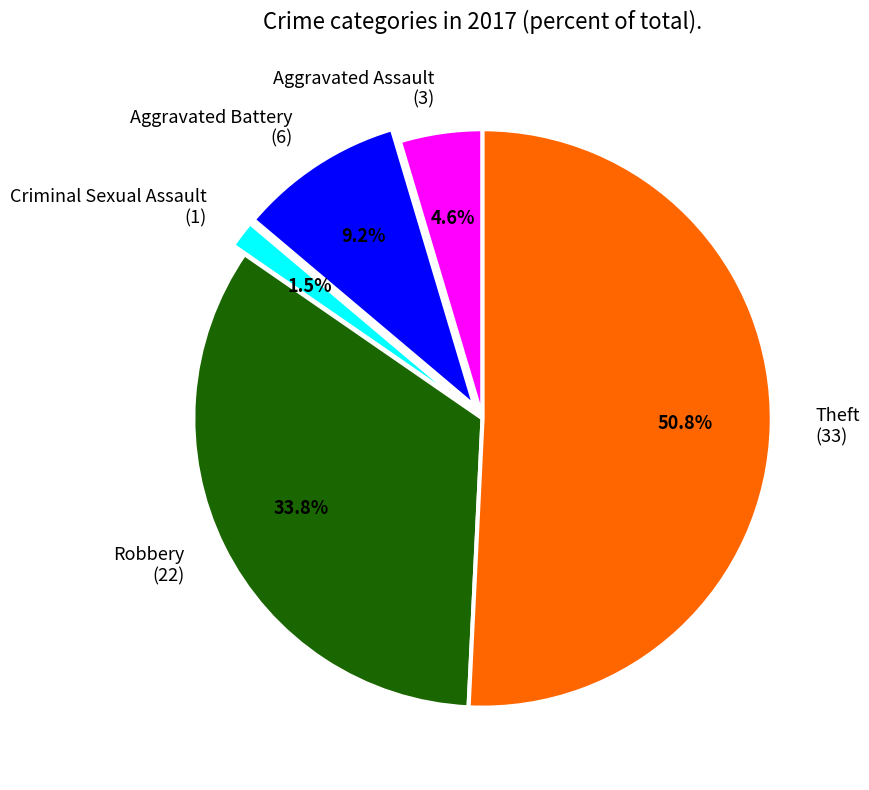

To the nearest percent, what is the difference between the Aggravated Assault and Robbery slice percentages?

29%